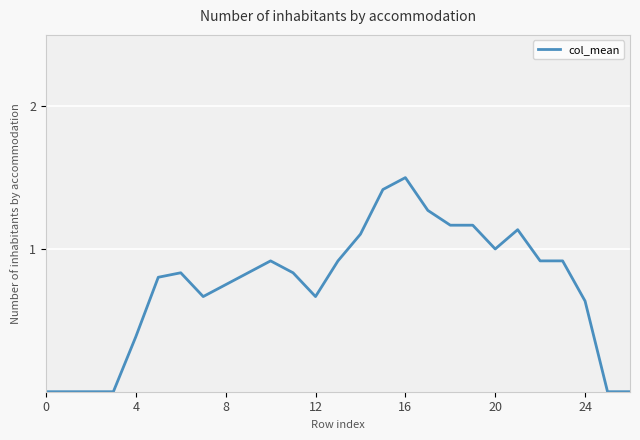

What is the maximum value shown in the chart?

1.5